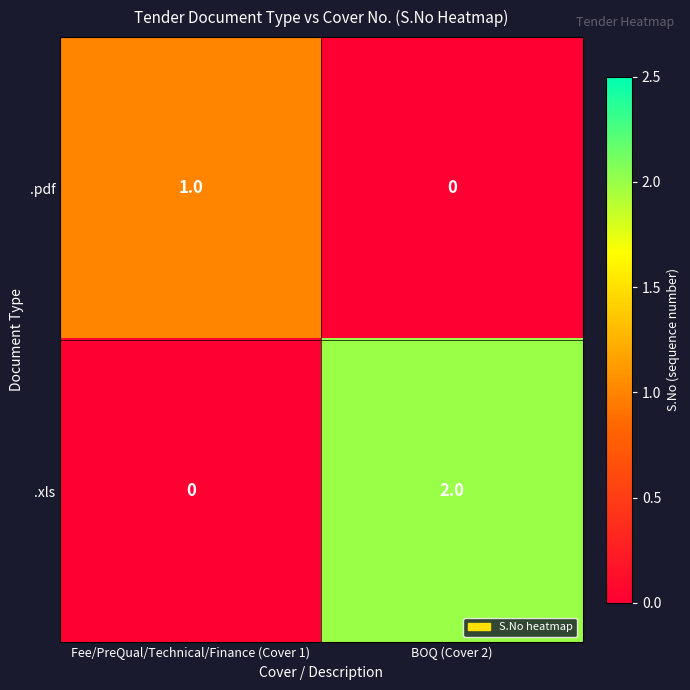

Which series has the largest range (max minus min)?

.xls